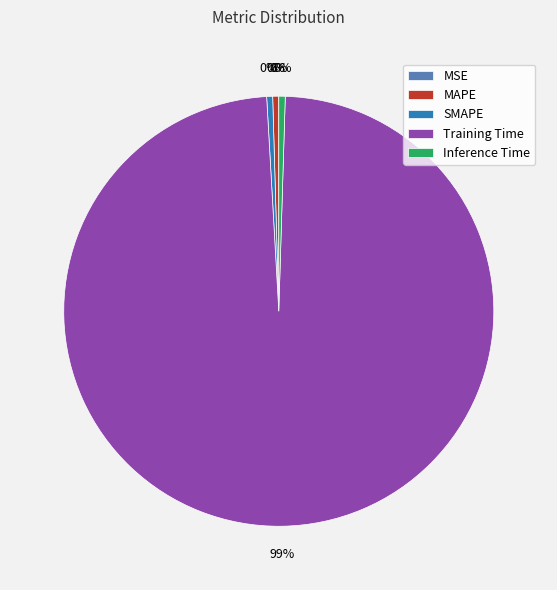

Is SMAPE the majority of the pie?

No